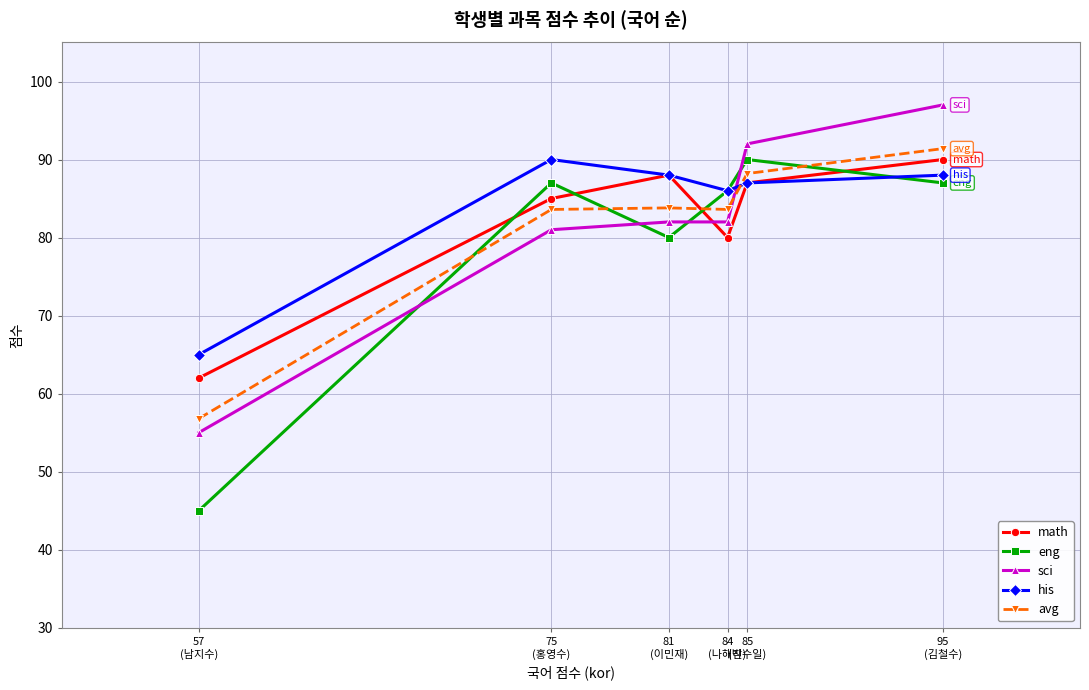

At which category does the chart reach its peak across all series?

95
(김철수)